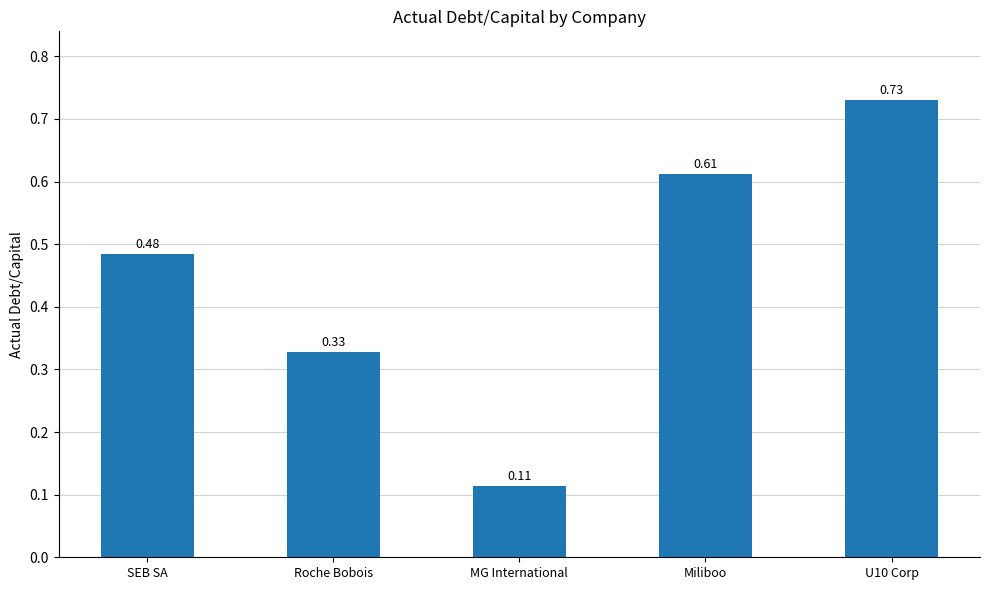

What is the label of the 2nd bar from the right?

Miliboo